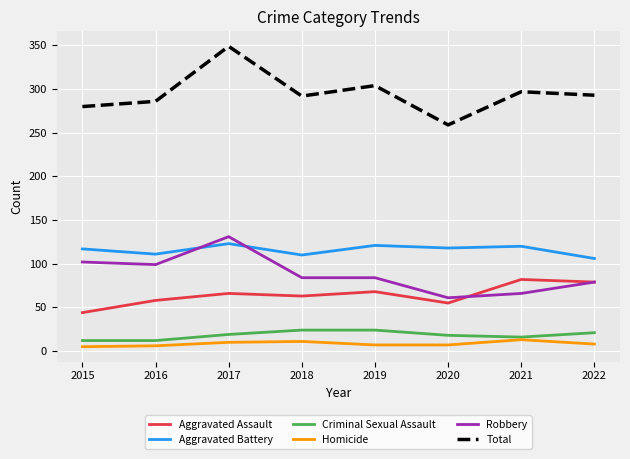

At how many categories does at least one series exceed 35?

8